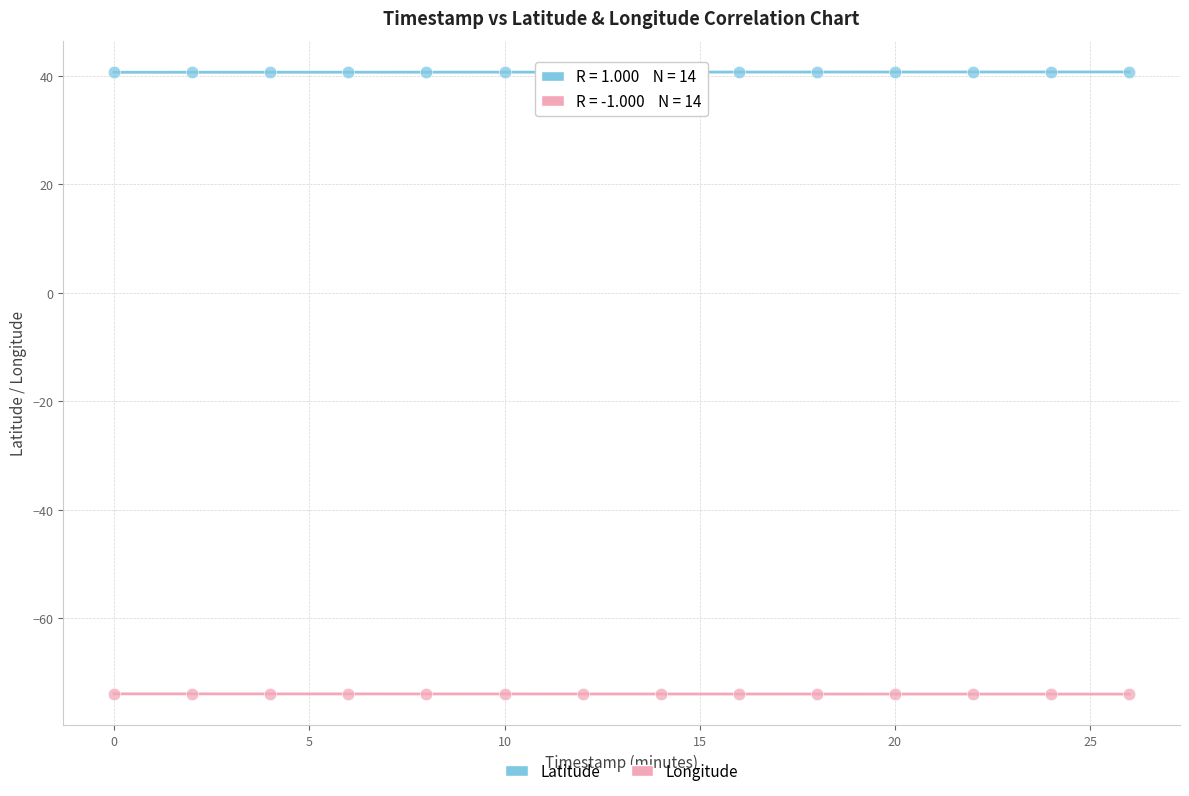

What is the X range (max minus min) for the scatter plot?

26.0